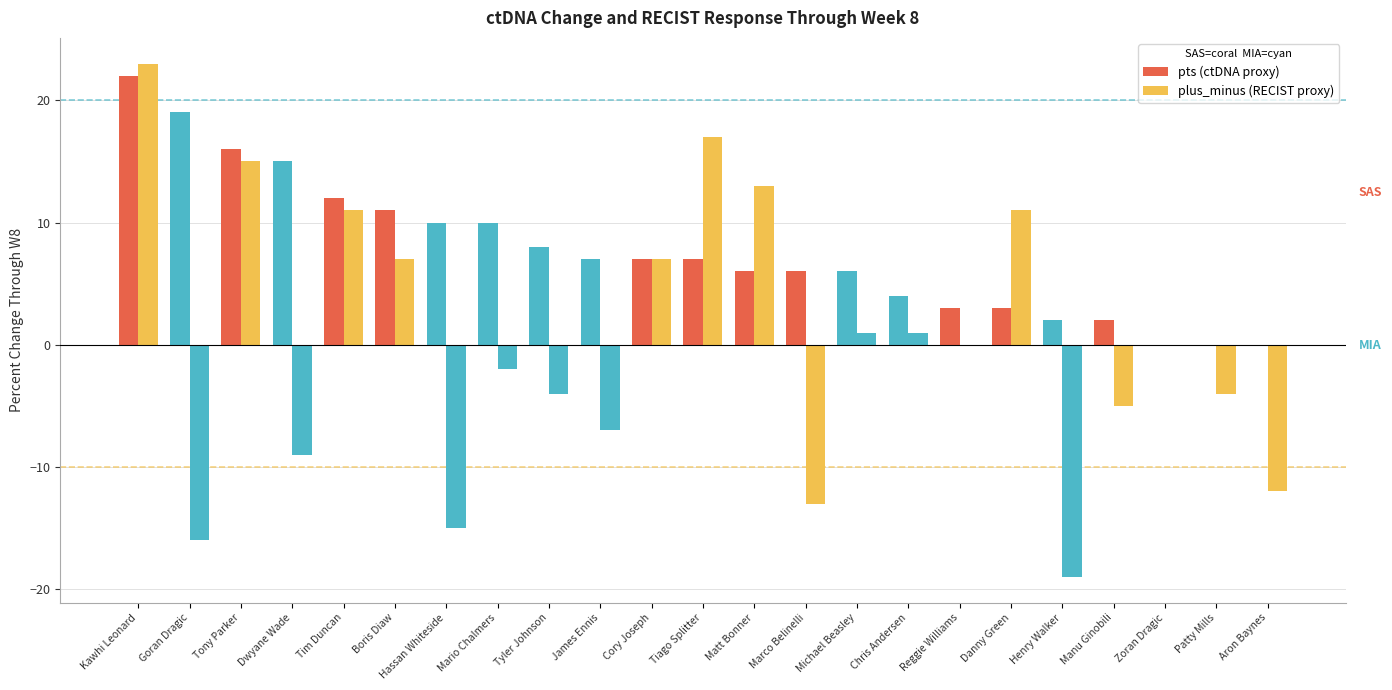

At which label does plus_minus (RECIST proxy) reach its peak?

Kawhi Leonard